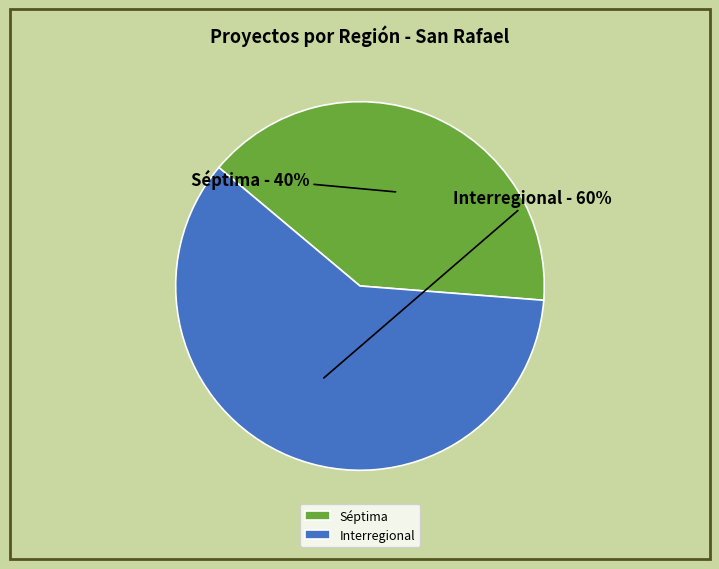

To the nearest percent, what is the difference between the largest and smallest slice percentages?

20%